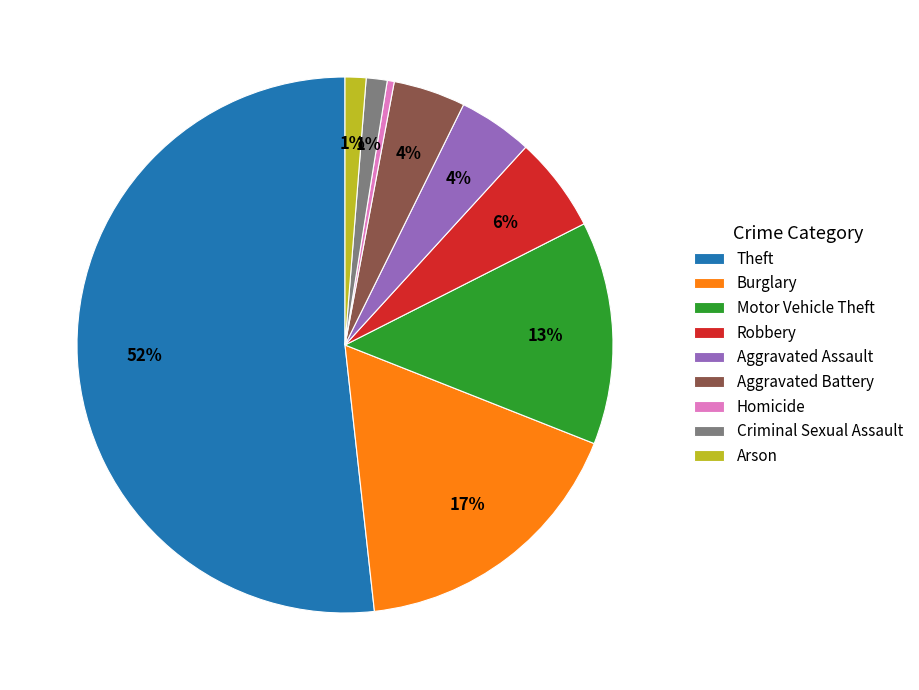

Which category has the biggest portion of the pie?

Theft